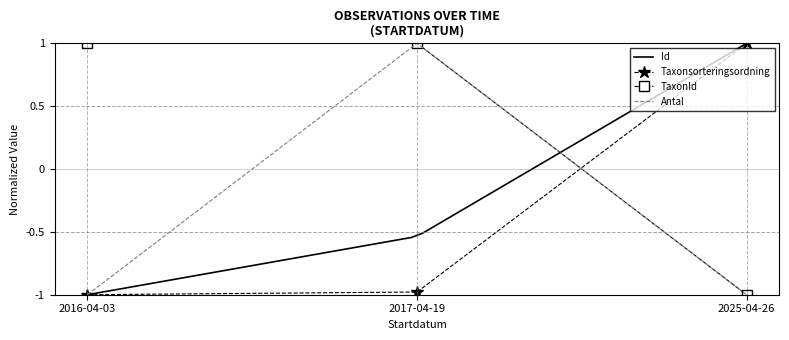

What is the highest value of the TaxonId series?

1.0